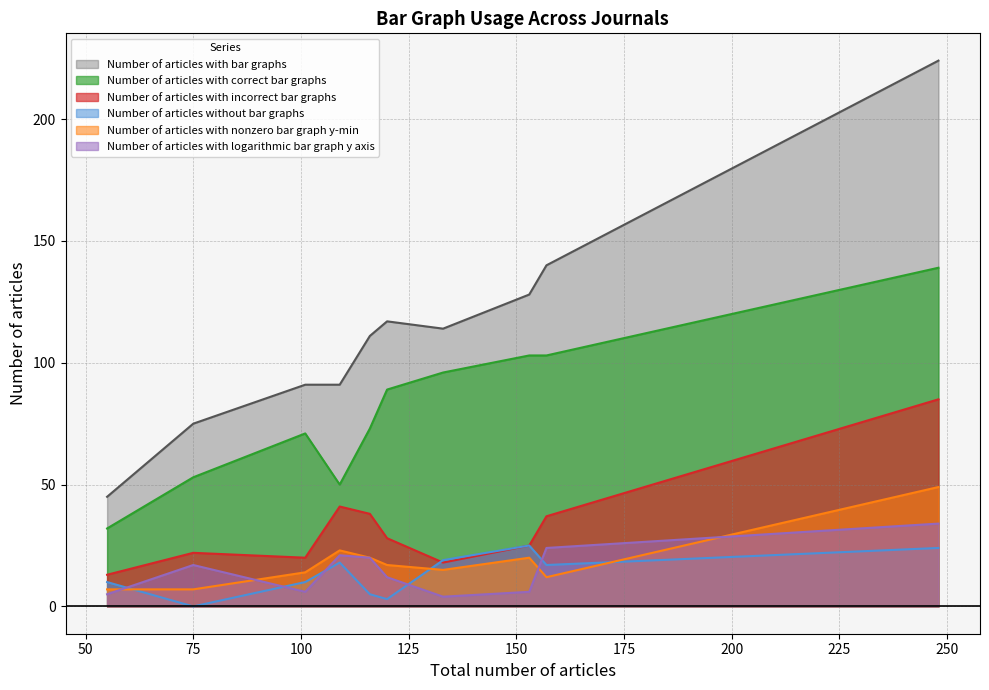

True or false: Number of articles without bar graphs and Number of articles with bar graphs cross at least once.

False